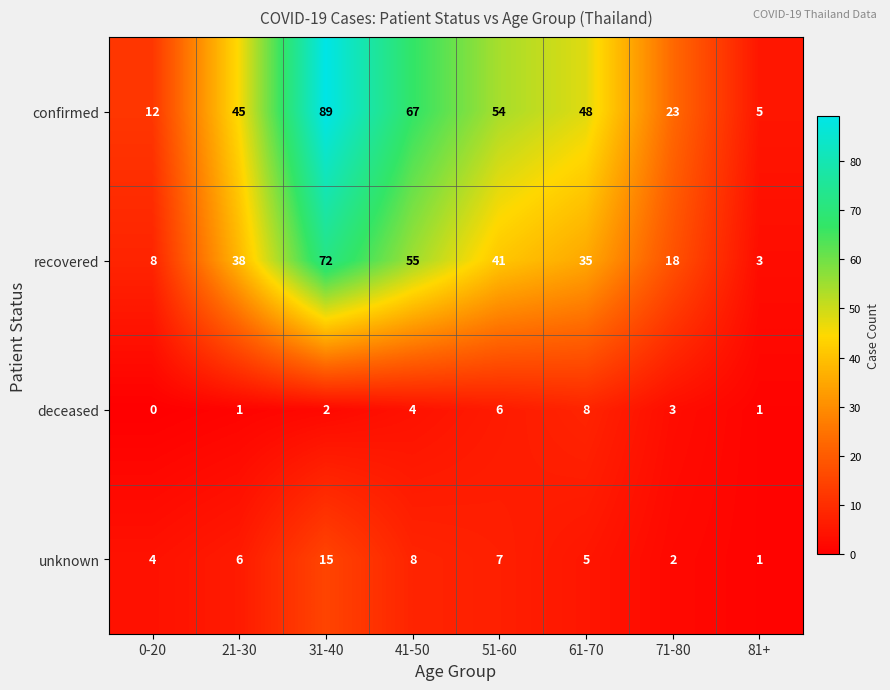

What is the total value across all series at 81+?

10